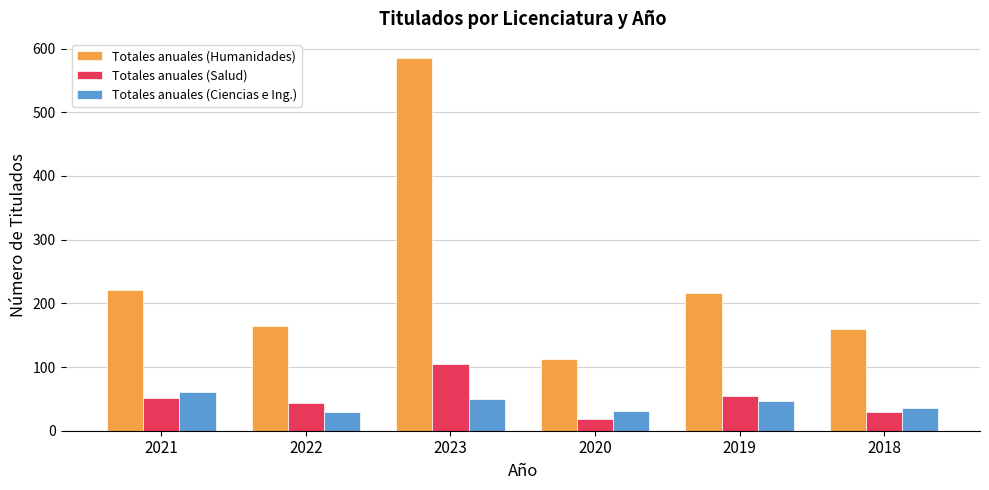

At which label does Totales anuales (Ciencias e Ing.) first exceed 47?

2021